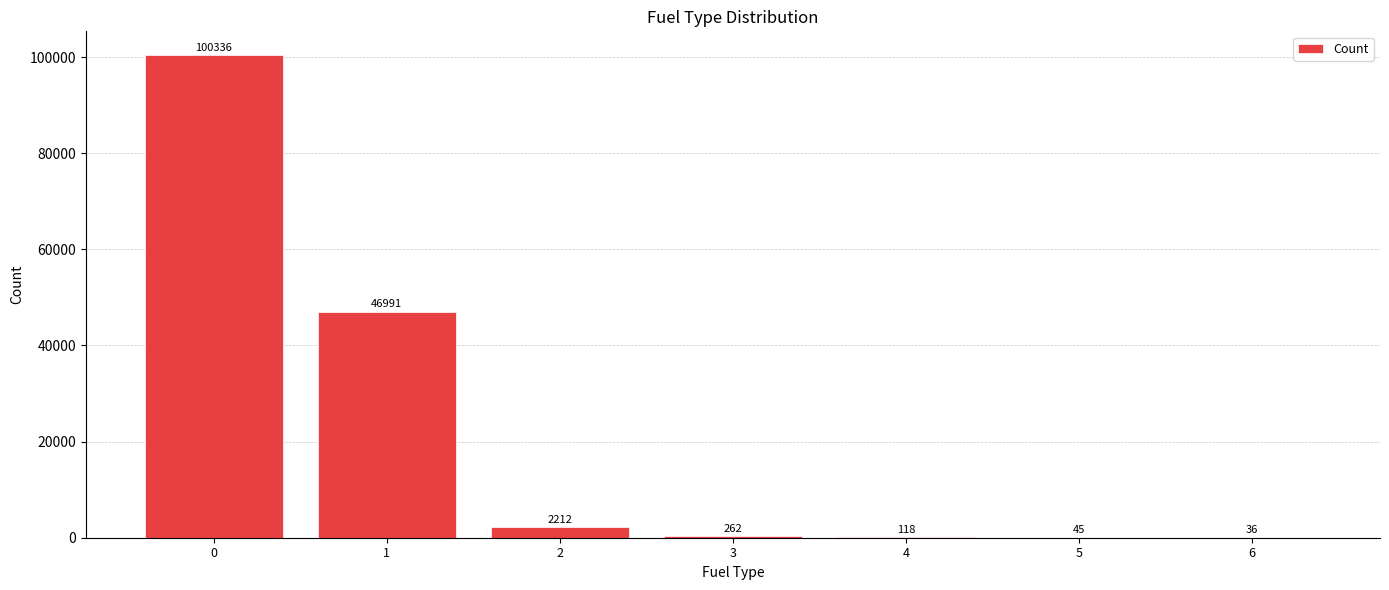

What is the maximum value shown in the chart?

100336